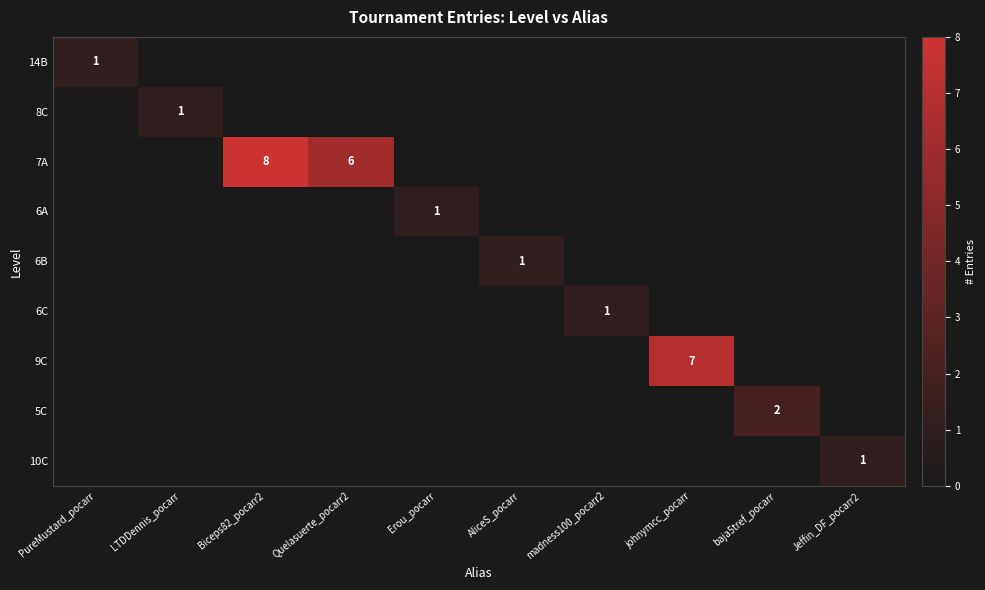

Which series has the largest range (max minus min)?

7A